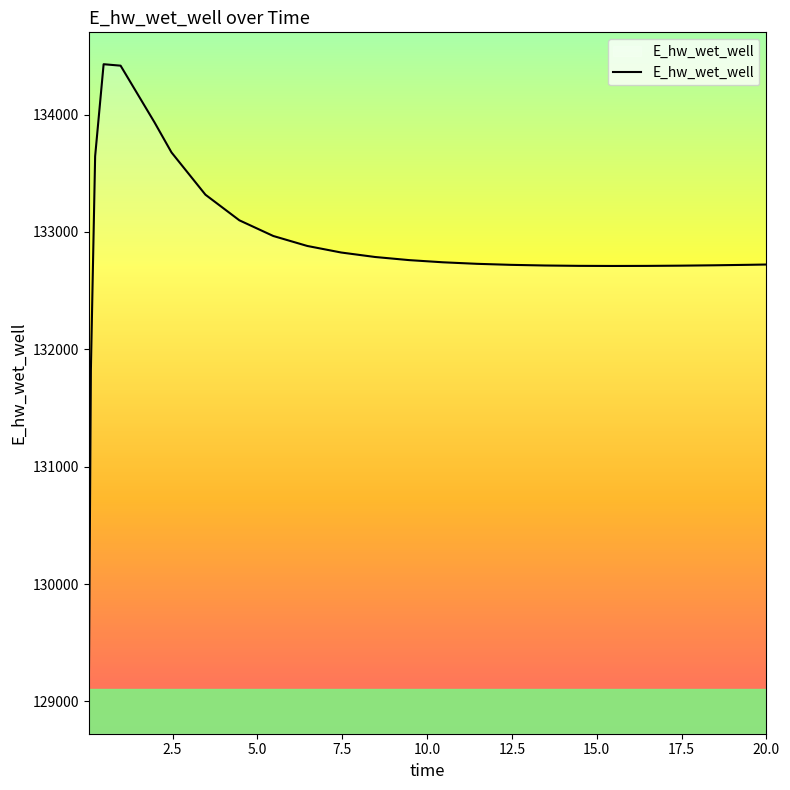

Does the chart display data point markers on the line(s)?

No